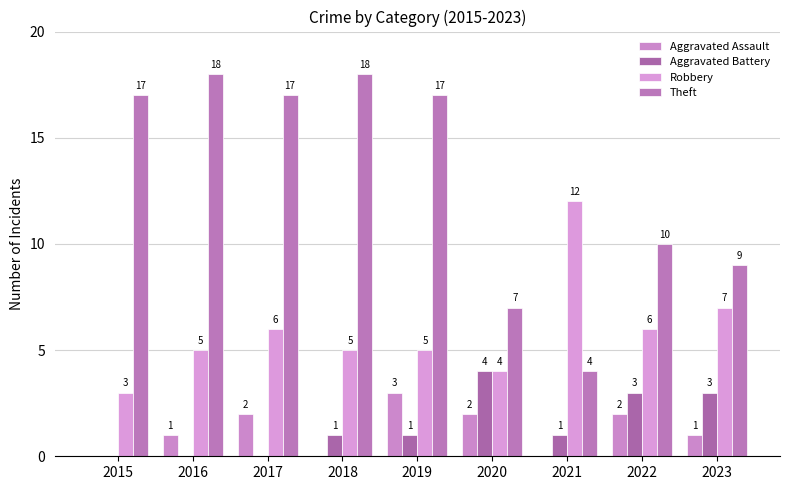

Which series has the widest spread of values?

Theft